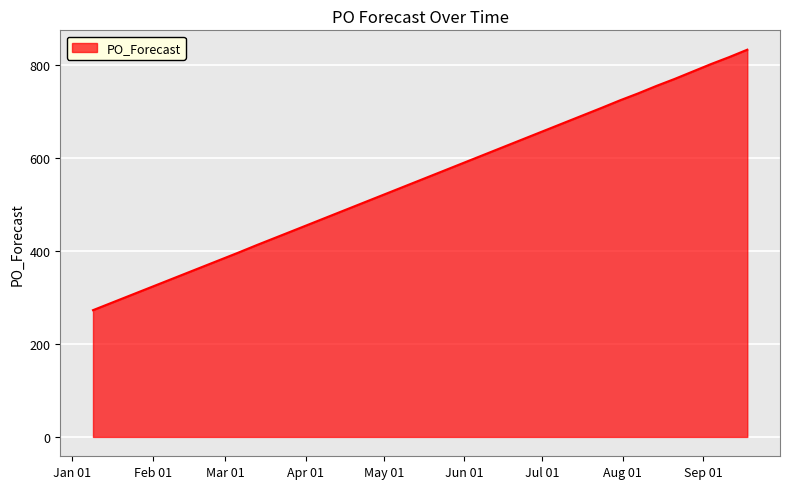

What is the maximum value shown in the chart?

834